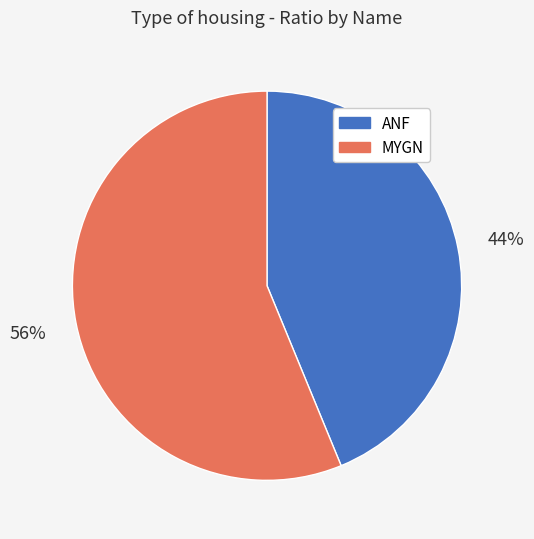

To the nearest percent, what percentage of the pie is MYGN?

56%